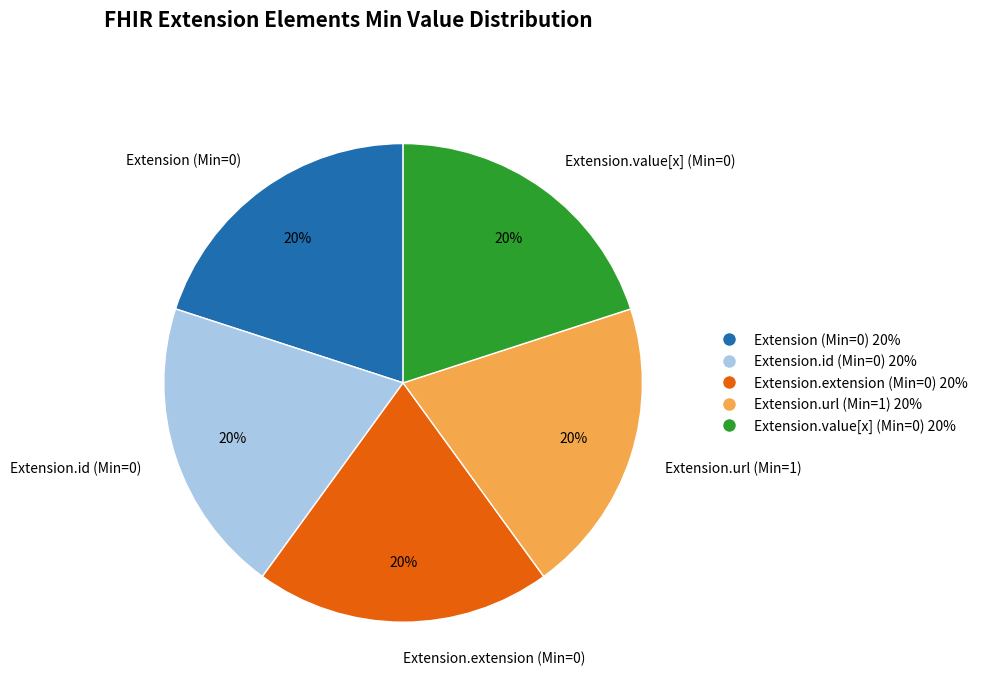

Is there a majority slice in this chart?

No